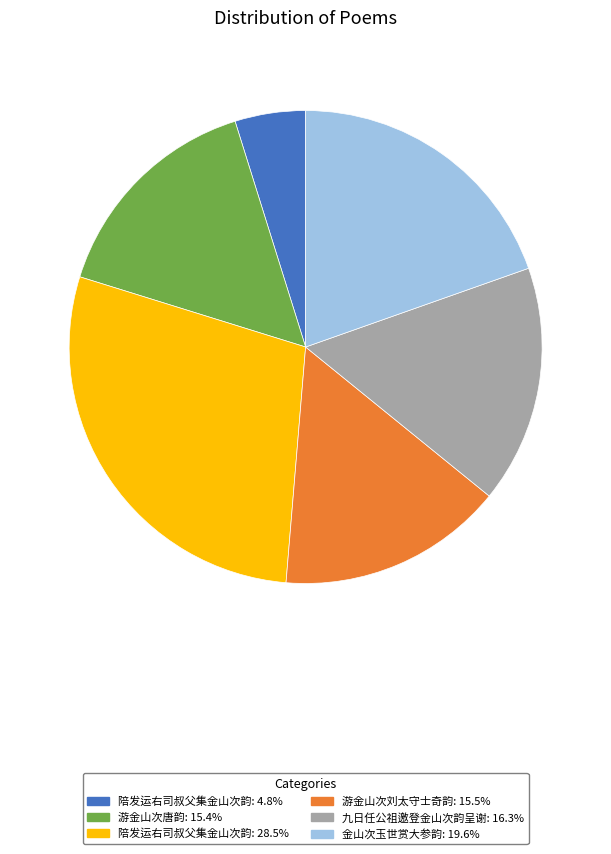

Is there any slice that represents more than half of the pie?

No